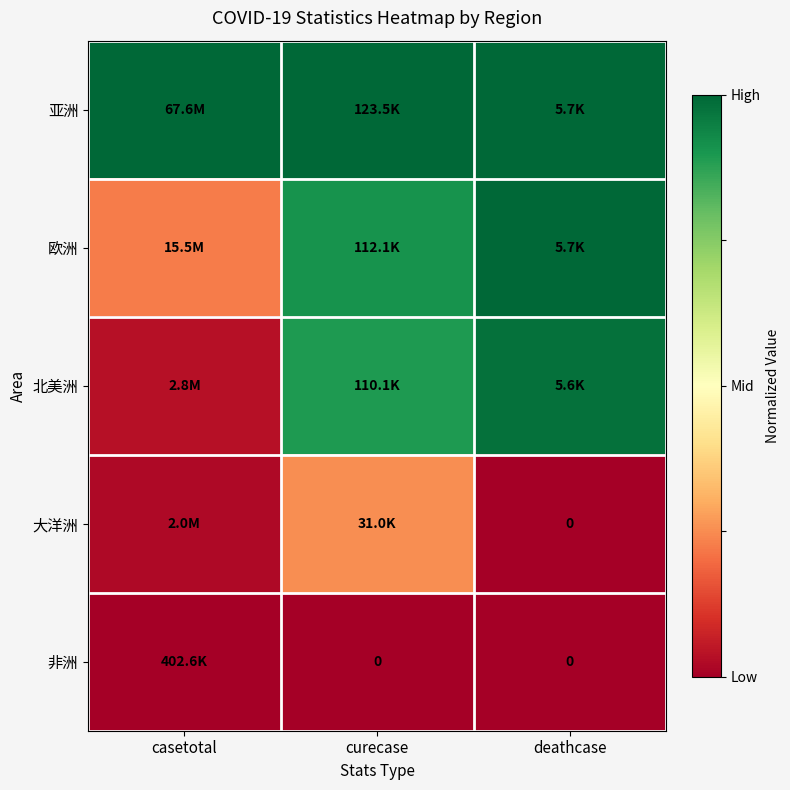

How many data points does each series have?

3